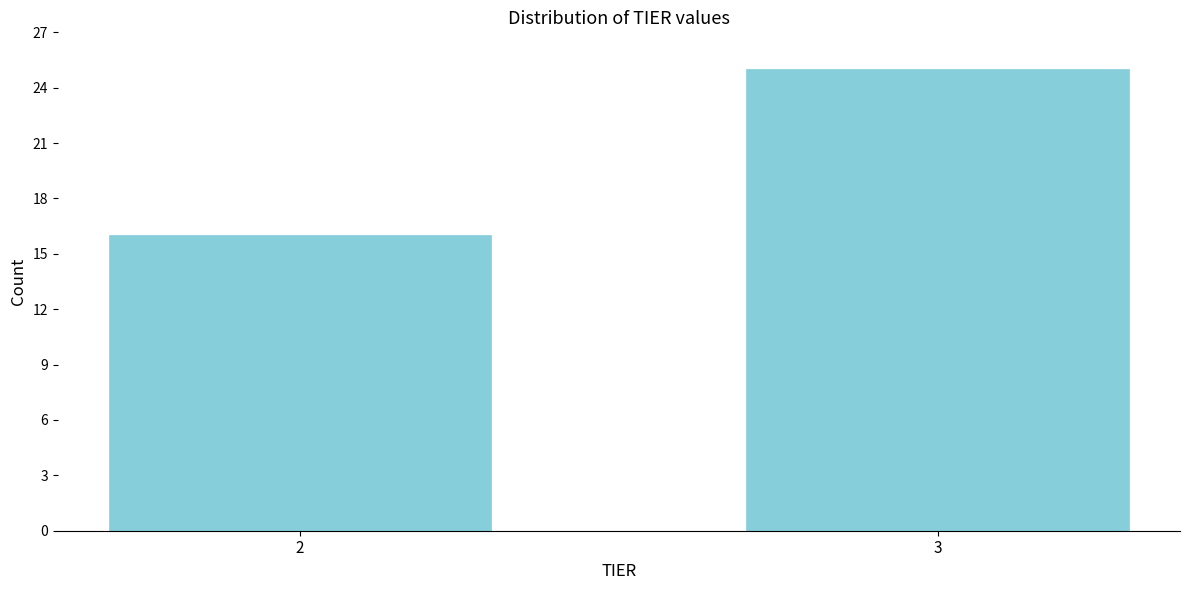

Reading left to right, list all the values displayed in this chart.

16	25